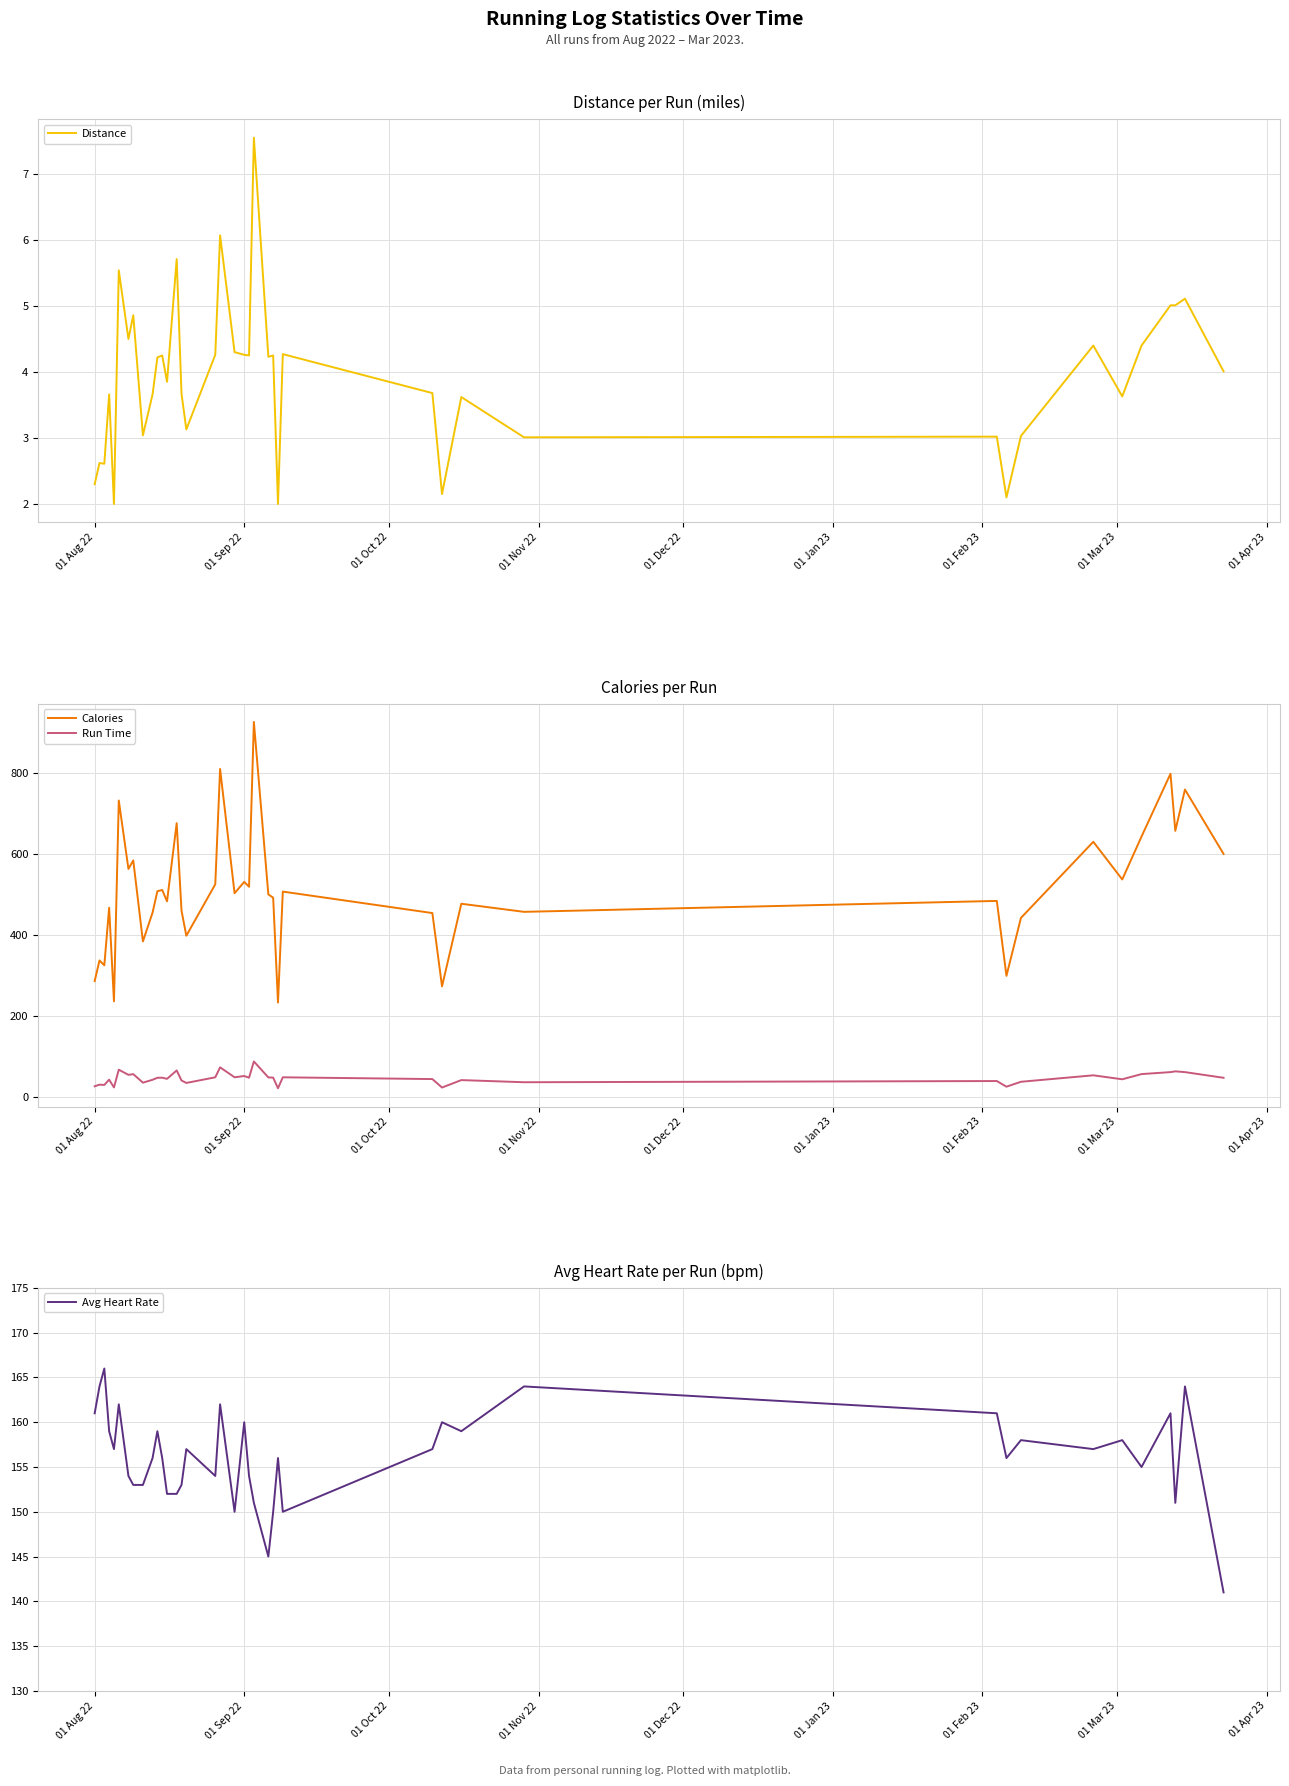

True or false: Run Time and Calories intersect in this chart.

False